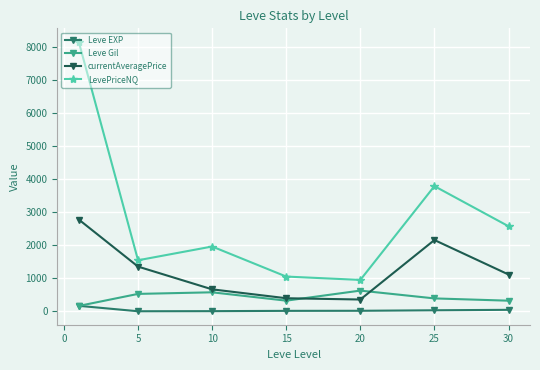

Which series has the widest spread of values?

LevePriceNQ